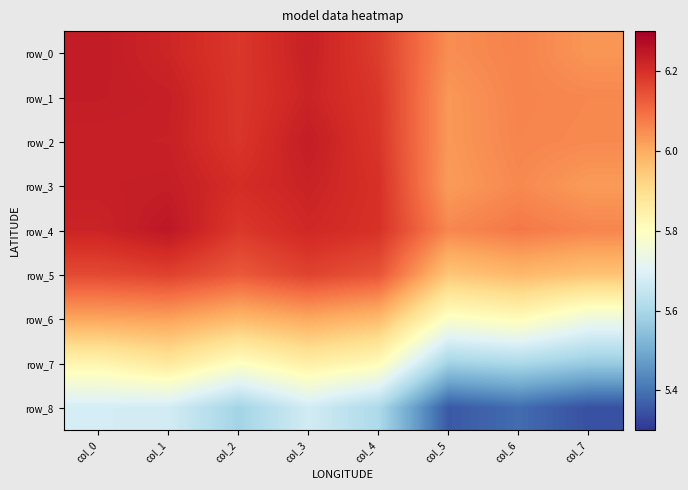

Which series has the largest total across all categories?

row_4